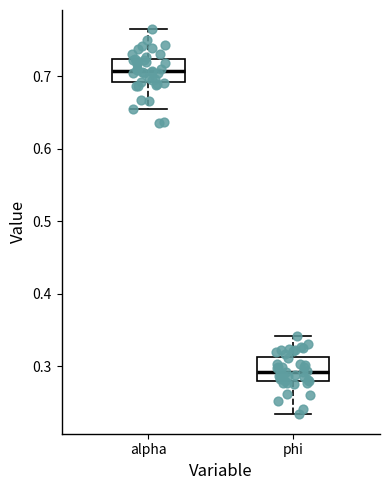

Where is the lower edge of the box for alpha on the y-axis? The values are not printed on the chart, so give them approximately, as read against the axis.

0.69